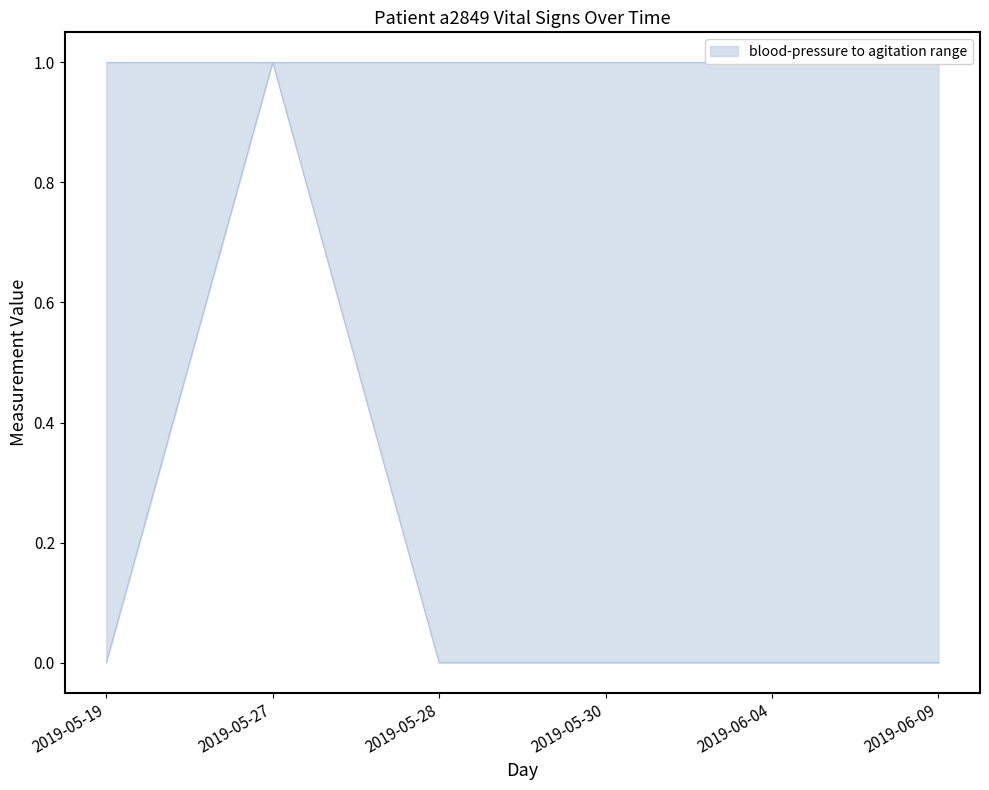

What position from the left is 2019-06-04?

5